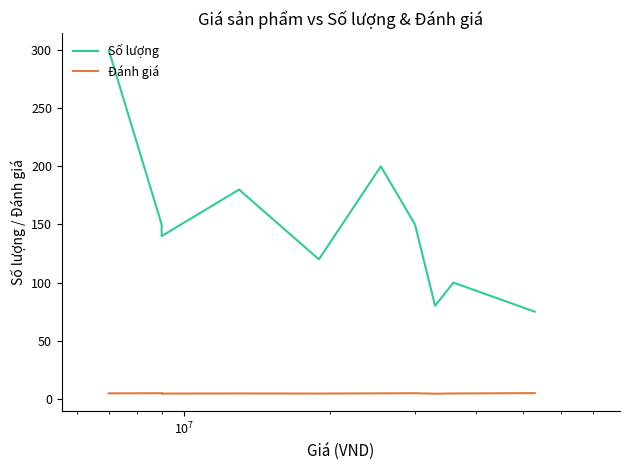

True or false: Đánh giá and Số lượng intersect in this chart.

False